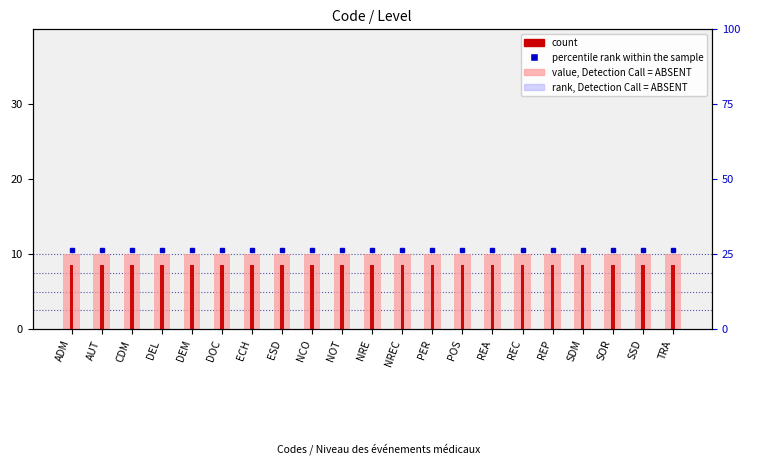

Where is value, Detection Call = ABSENT nearest to the value 1?

ADM